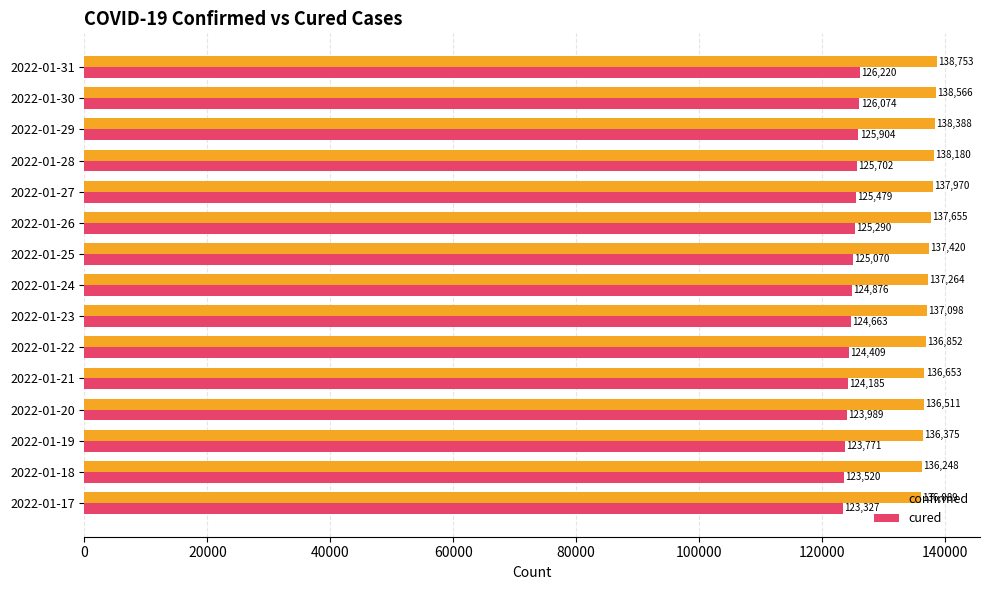

How many values in the confirmed series are below 137264?

7